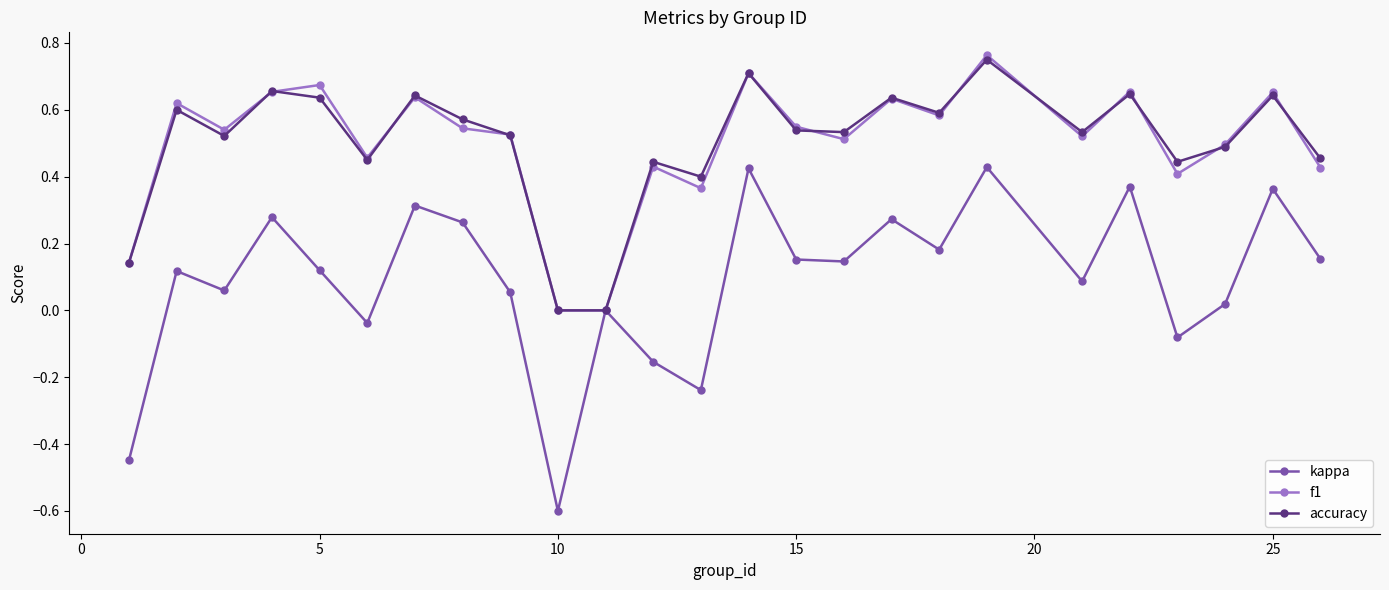

Which series has the largest range (max minus min)?

kappa